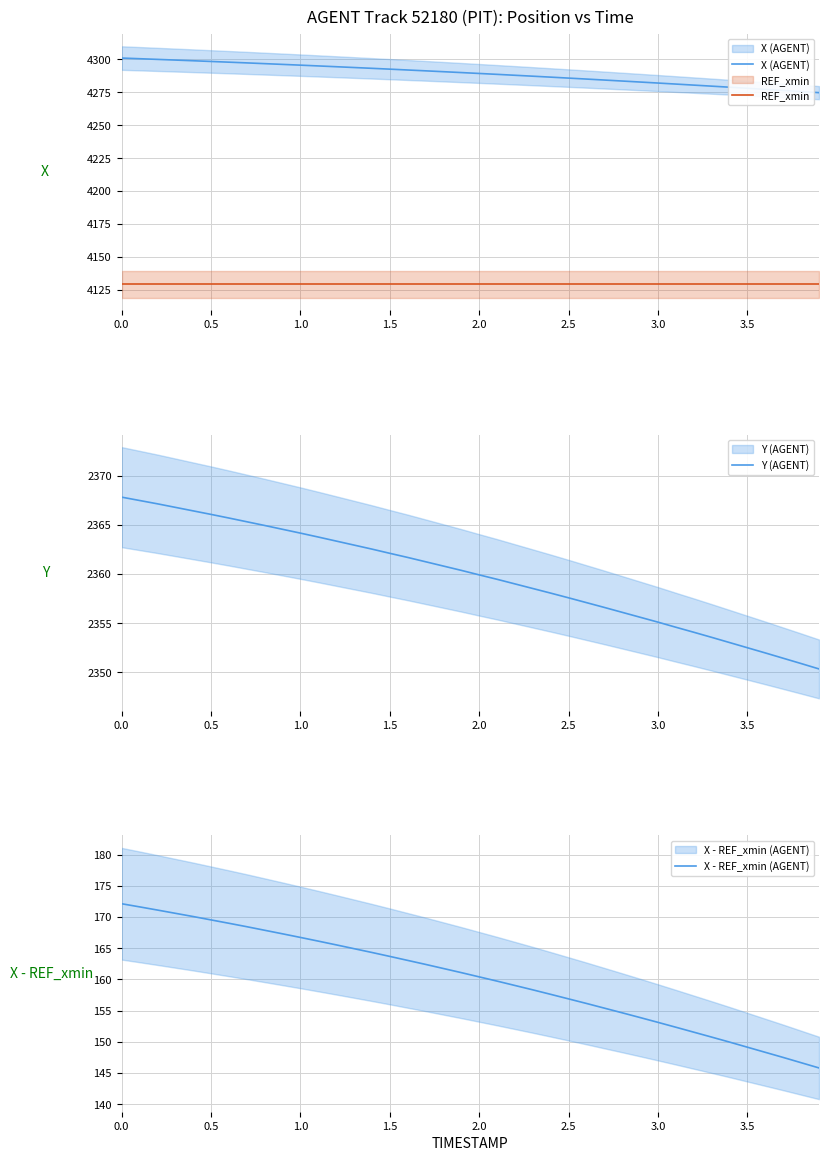

Does the chart have visible grid lines?

Yes